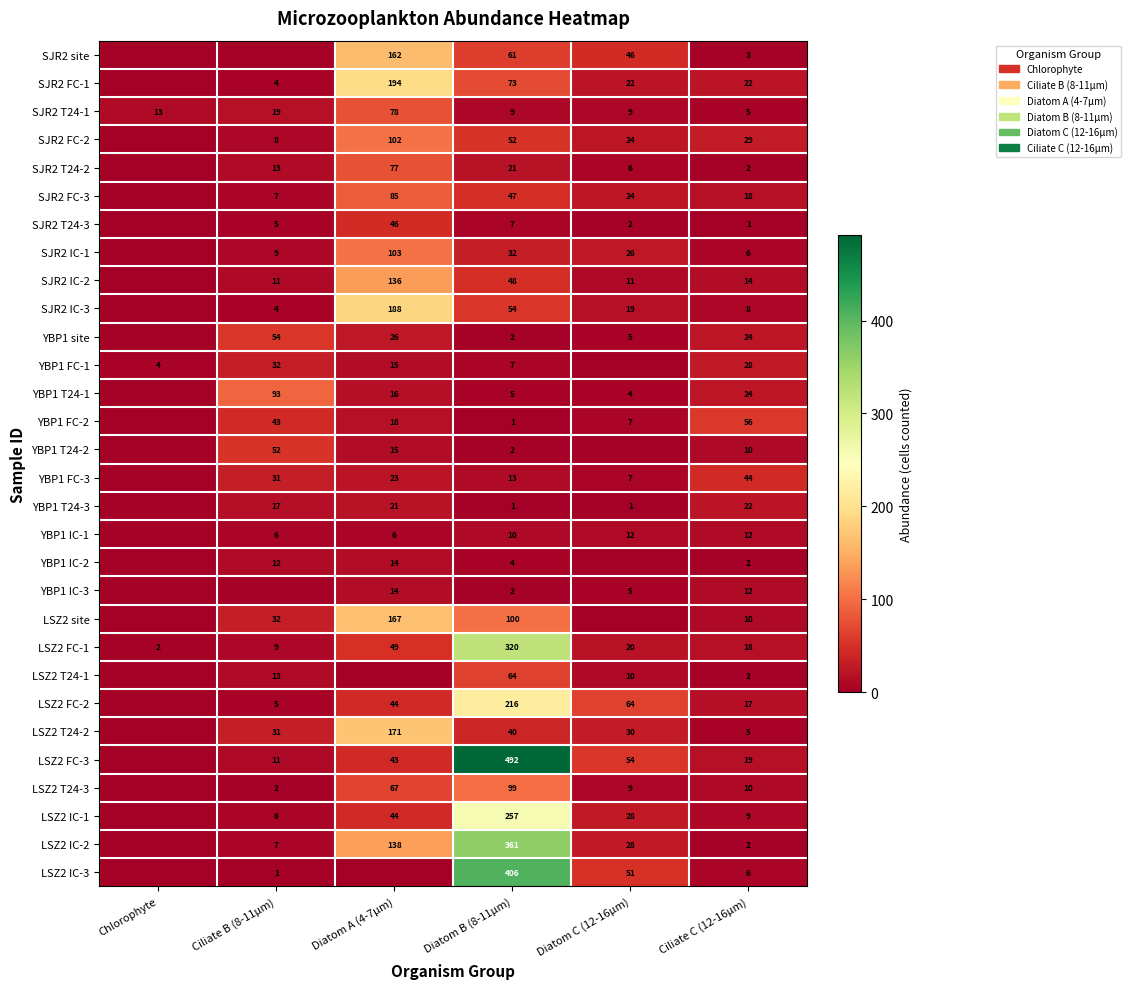

Which series changed the most between Diatom B (8-11µm) and Ciliate C (12-16µm)?

LSZ2 FC-3